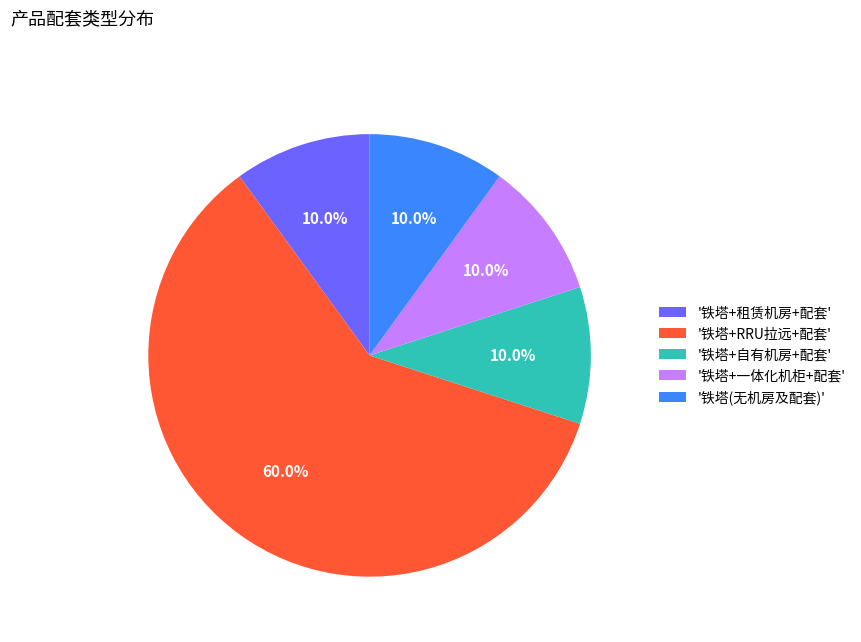

Combined, do '铁塔+RRU拉远+配套' and '铁塔+自有机房+配套' account for over 50%?

Yes